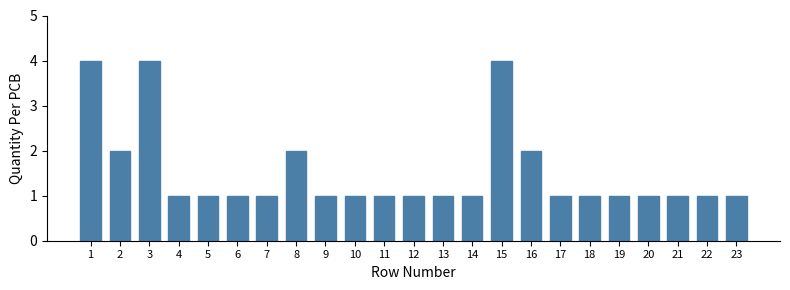

Reading right to left, what are all the values shown in this chart?

1	1	1	1	1	1	1	2	4	1	1	1	1	1	1	2	1	1	1	1	4	2	4